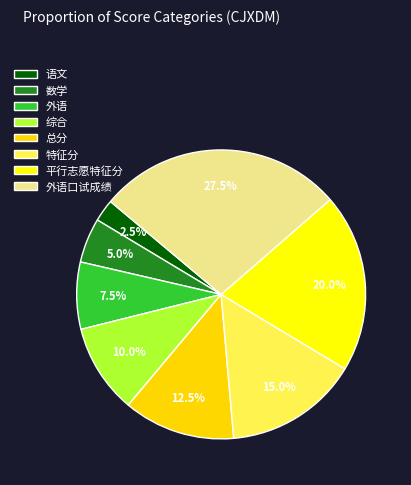

Does any single category account for the majority?

No